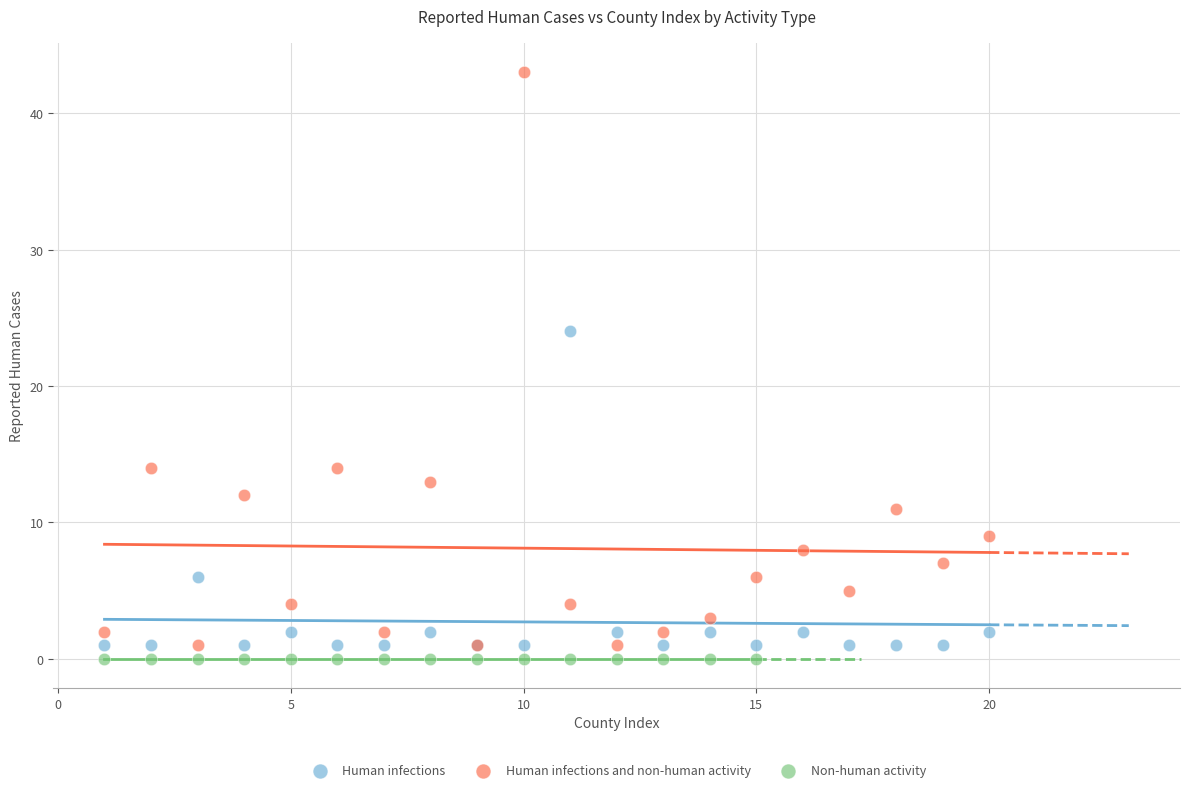

Which series reaches the maximum Y coordinate?

Human infections and non-human activity